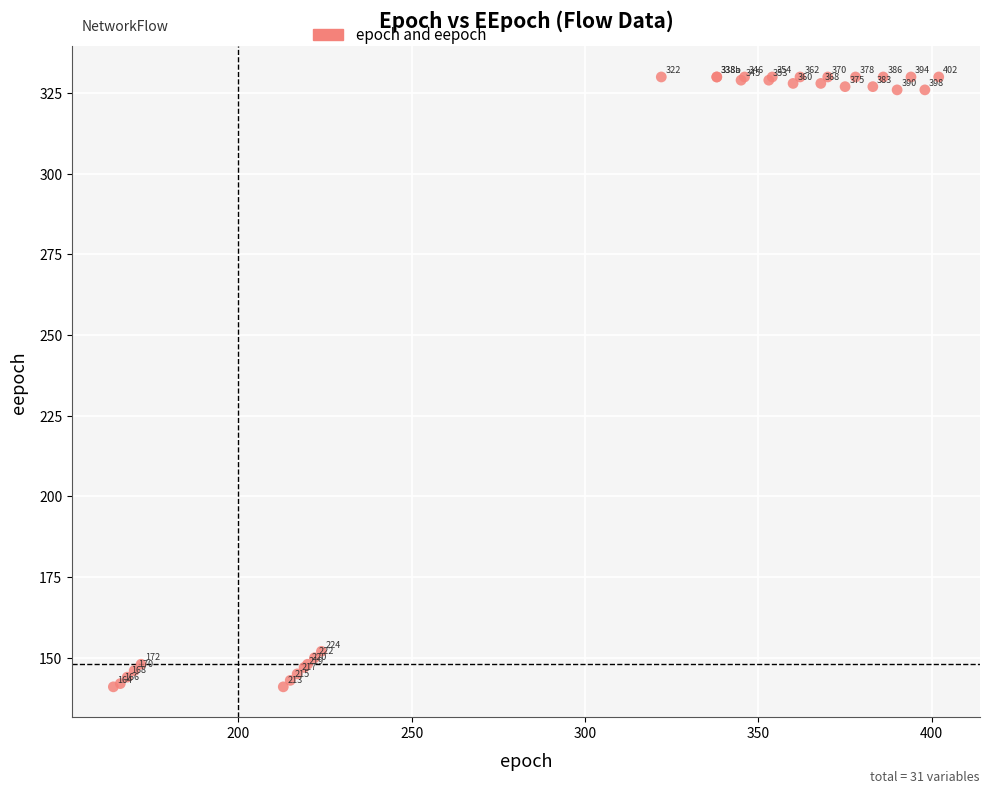

What Y value in the scatter plot is closest to 235?

152